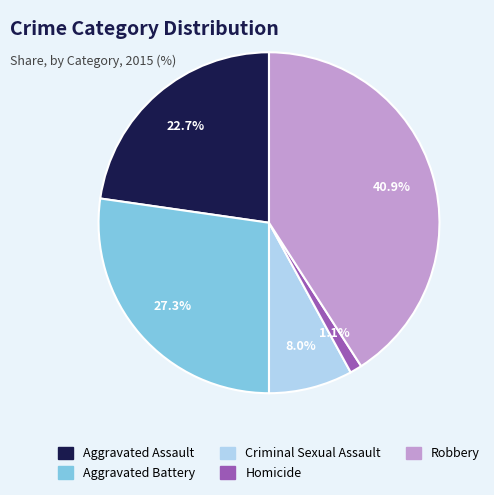

Which has a higher value, Criminal Sexual Assault or Aggravated Battery?

Aggravated Battery